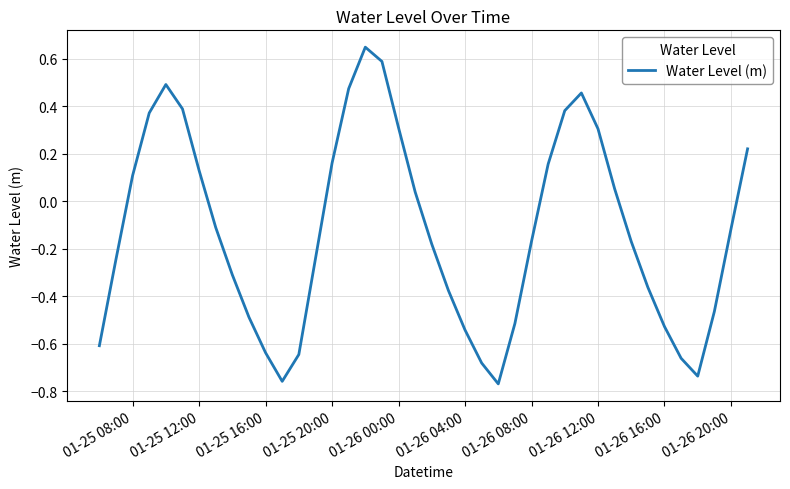

What is the difference between the maximum and minimum values?

1.4